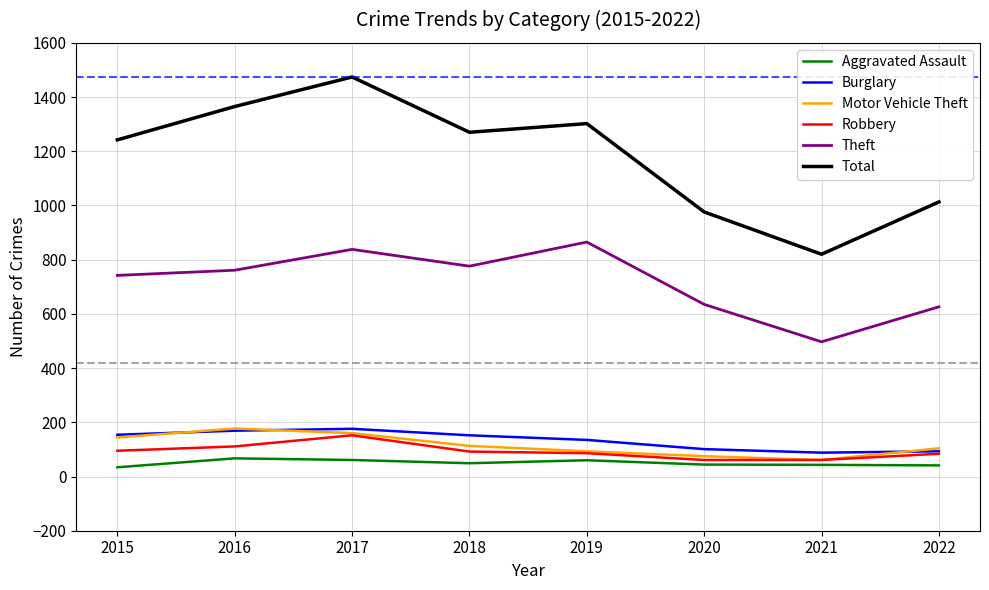

True or false: Theft and Robbery intersect in this chart.

False